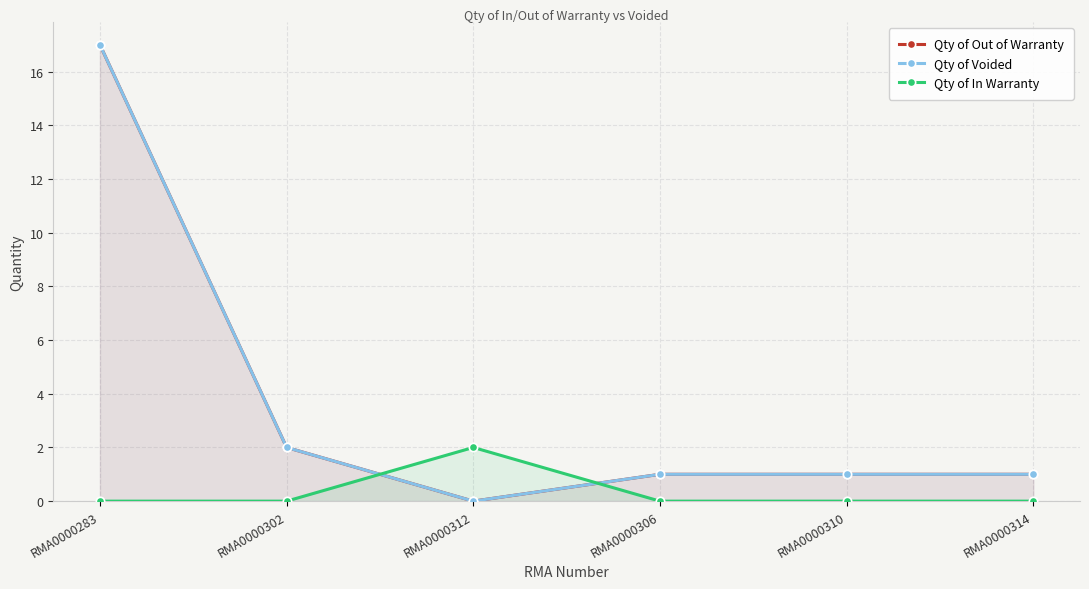

Where is Qty of Out of Warranty nearest to the value 8?

RMA0000302